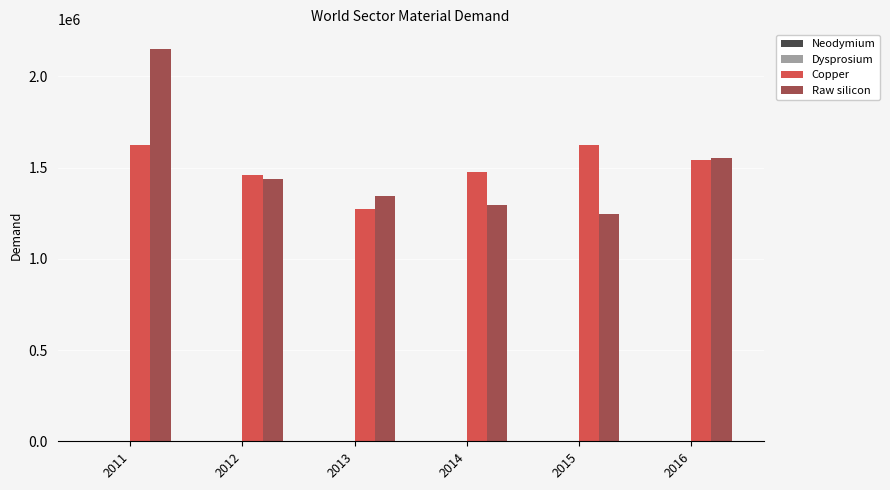

At which category is the sum across all series the highest?

2011